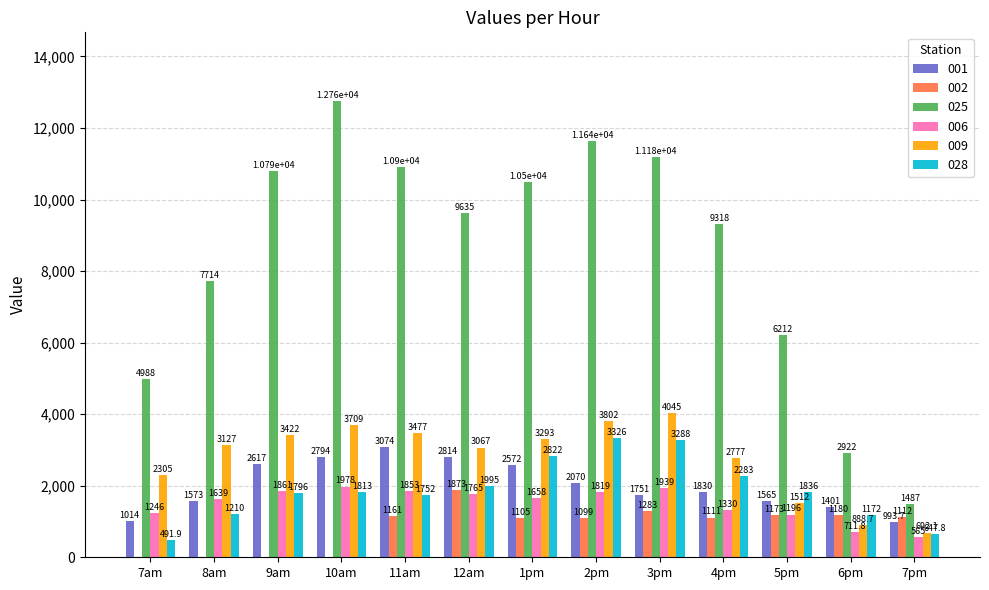

At which label is 002 closest to 936?

2pm